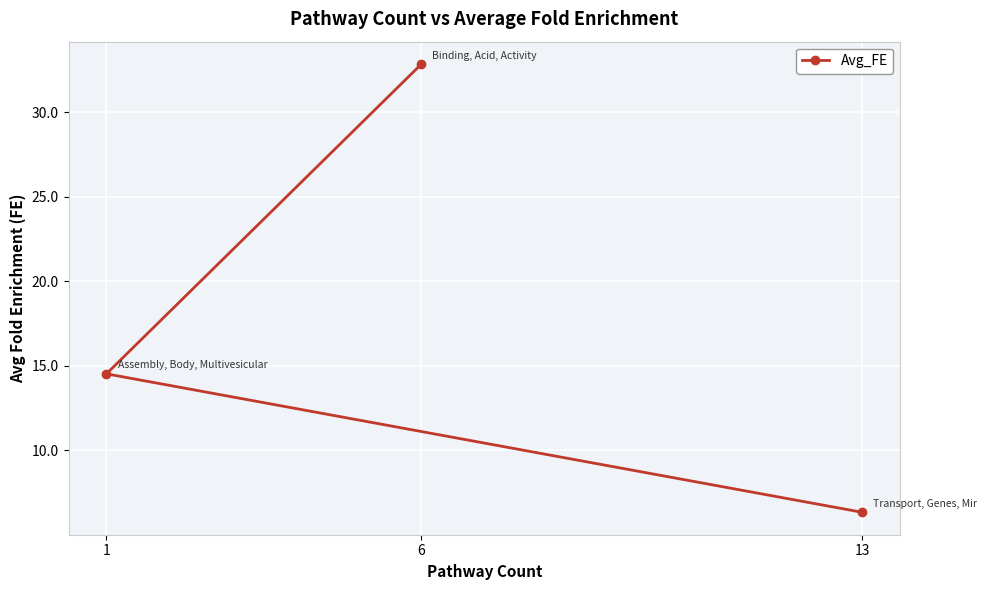

The value at 6 is 32.8. True or false?

True